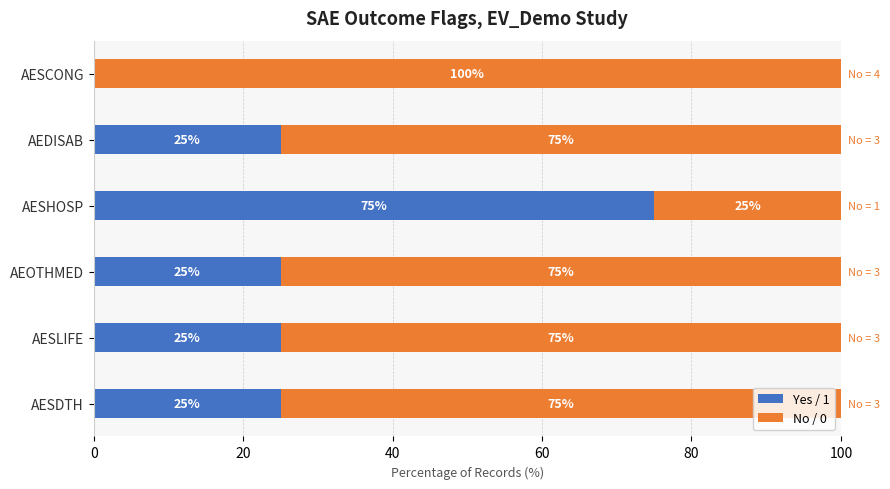

What is the sum of the Yes / 1 values at AESLIFE and AEOTHMED?

50